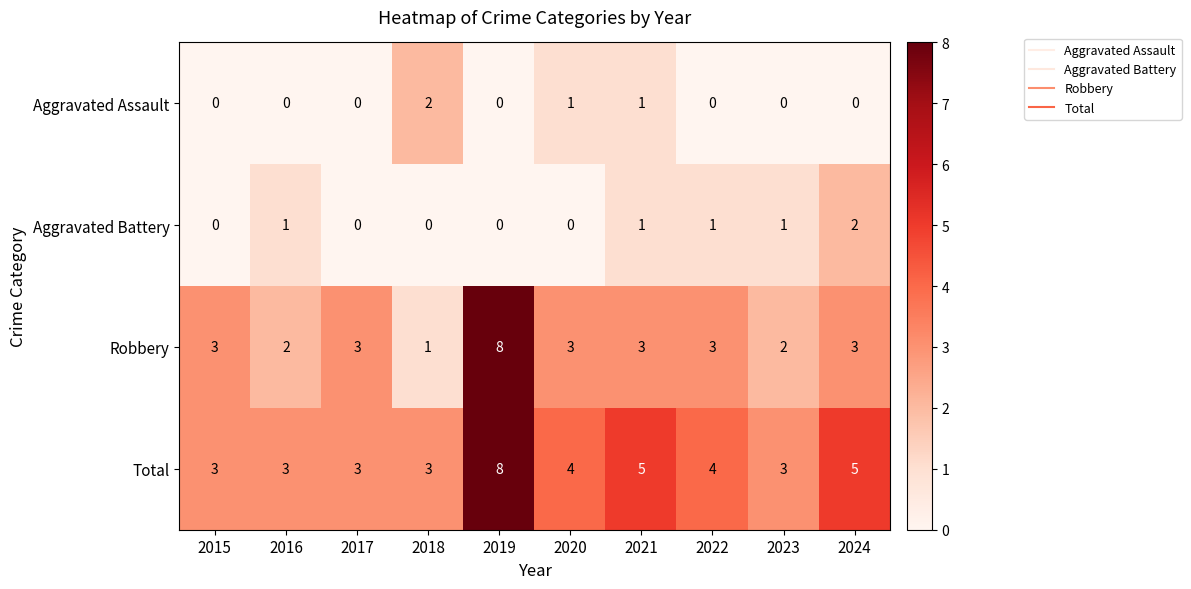

Which label corresponds to the largest value in the chart?

2019